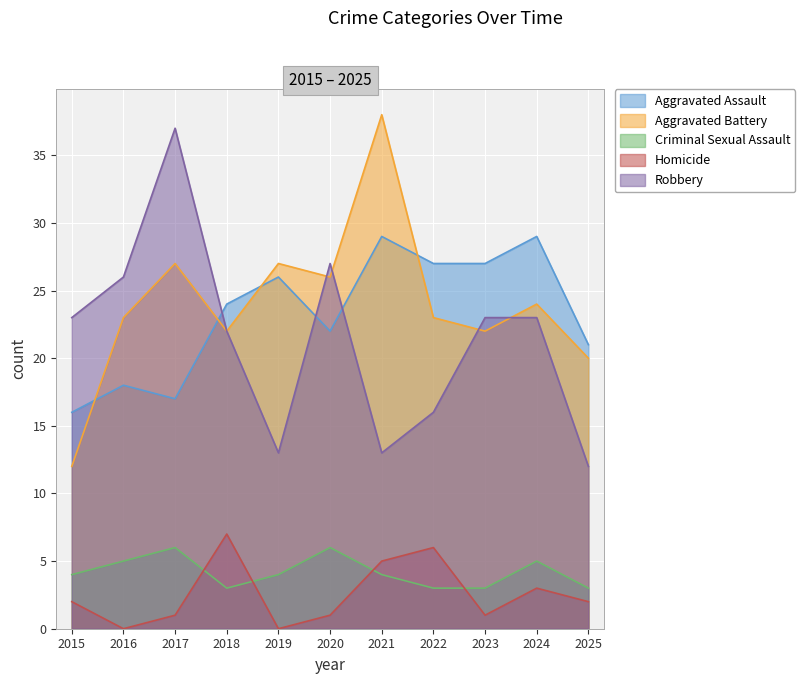

At which category does Homicide reach its first local valley?

2016